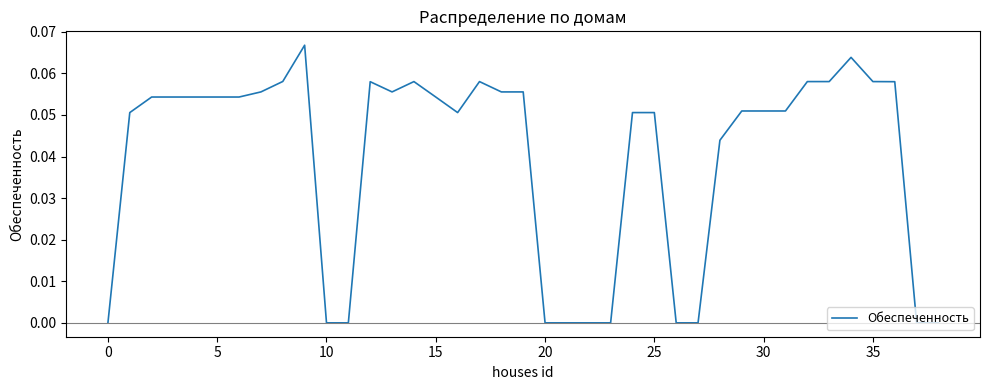

Count the values in the range 0 to 1.

39